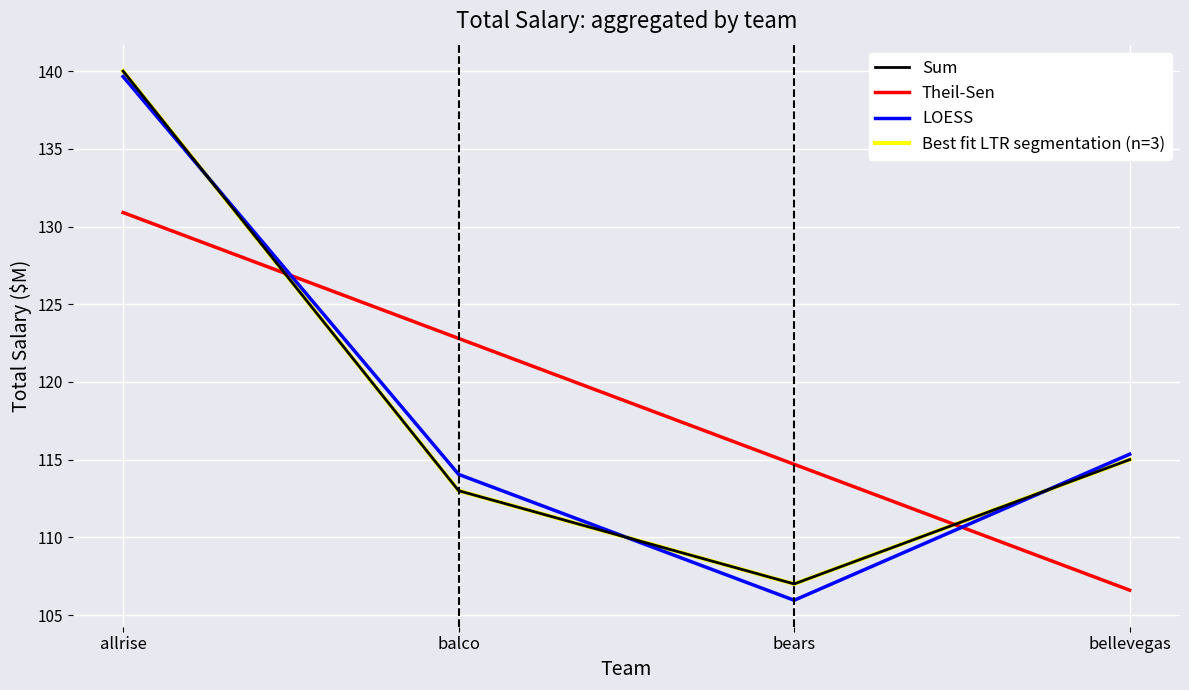

Read the Best fit LTR segmentation (n=3) value at bears.

107.0